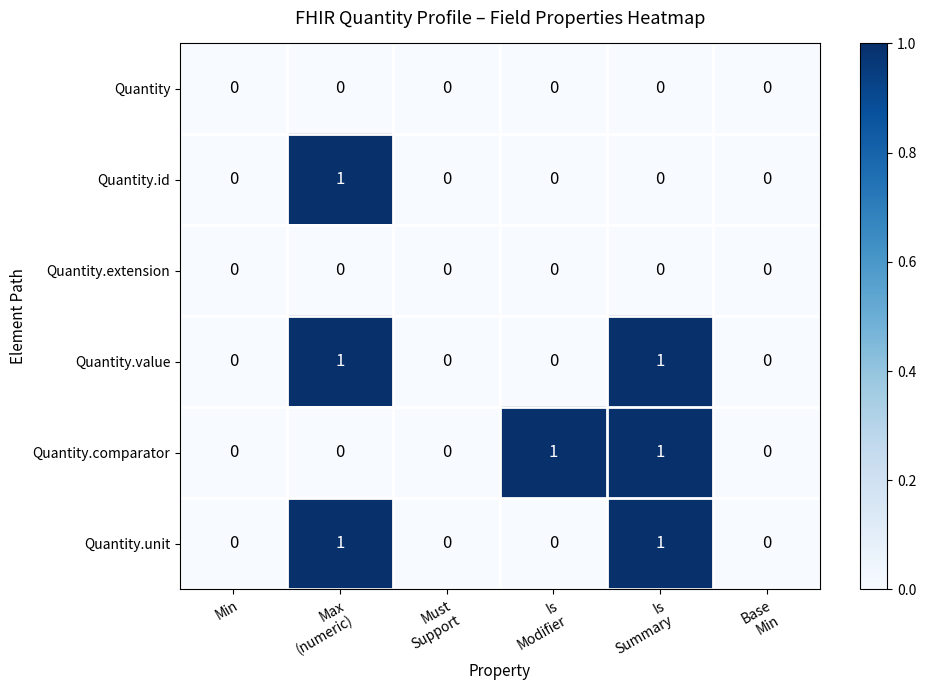

Count the Quantity.id values in the range 0 to 1.

6